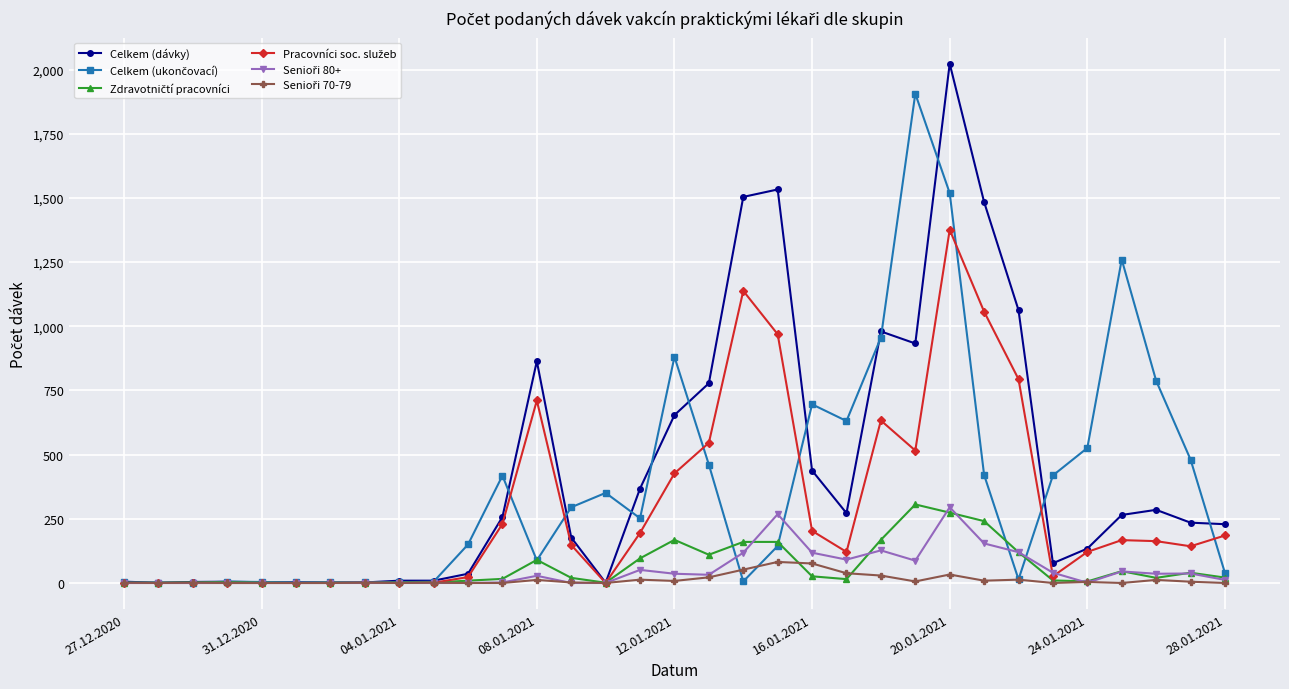

Which series has the widest spread of values?

Celkem (dávky)